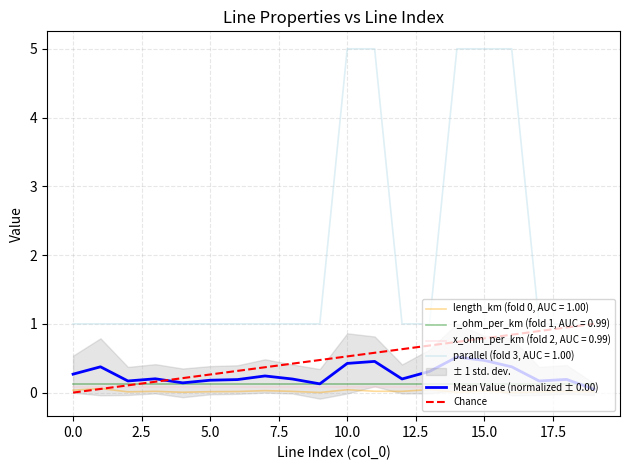

True or false: parallel has a value of 1.0 at 19.

True